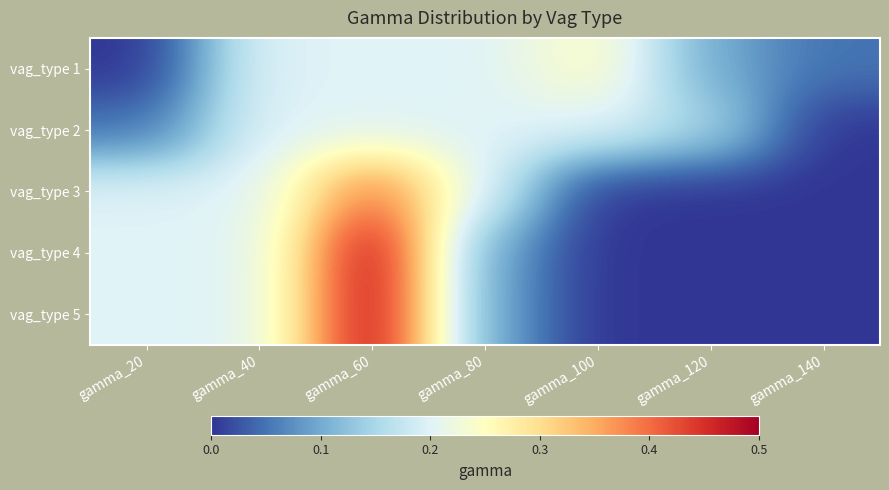

Count the number of data series in this chart.

5